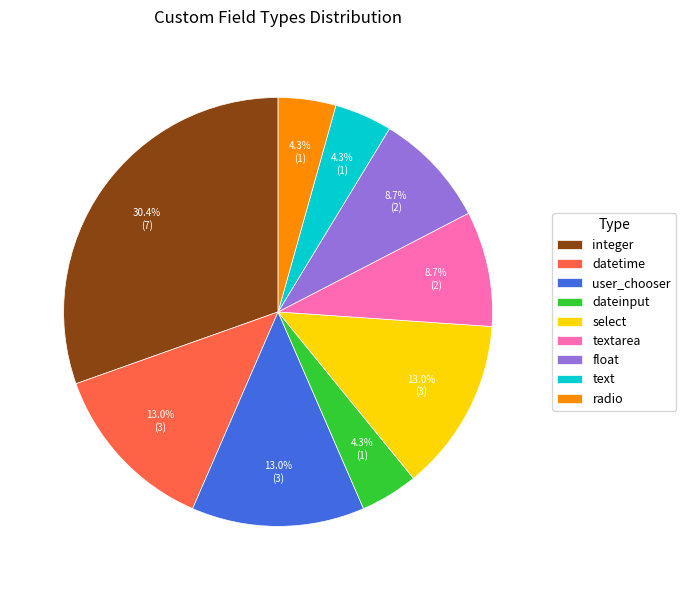

What is the ratio of the value at radio to the value at user_chooser?

0.3